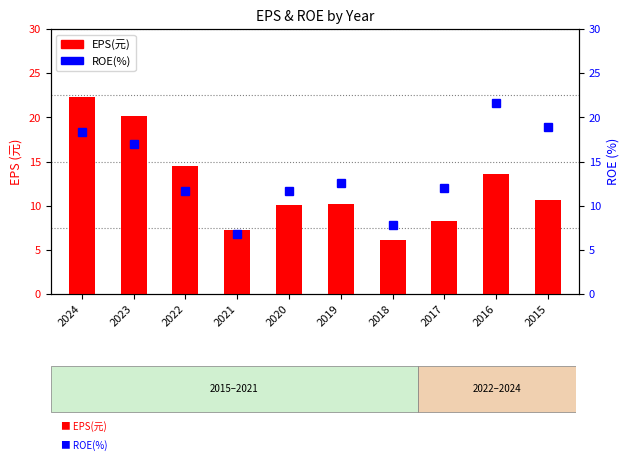

List the series in order of their peak value, lowest first.

ROE(%), EPS(元)